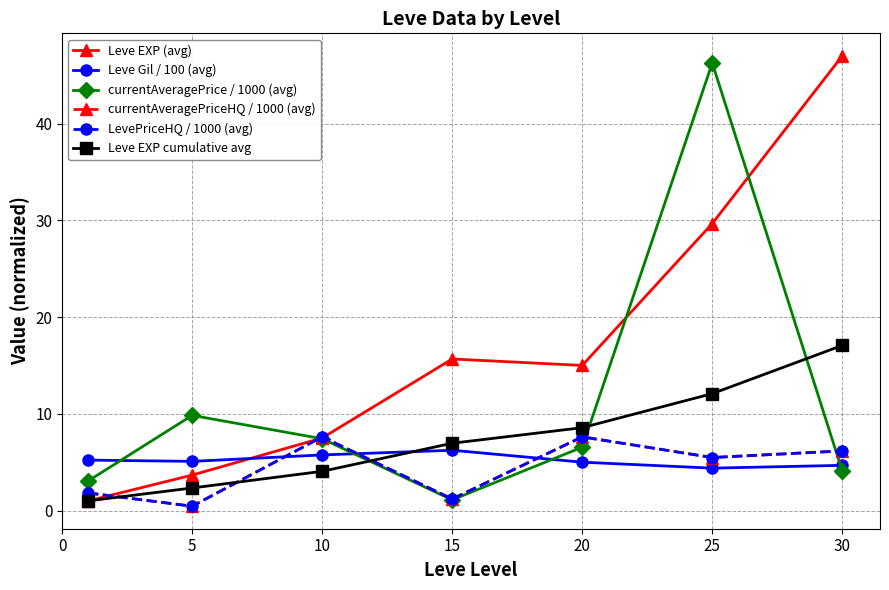

How many intersections are there between currentAveragePriceHQ / 1000 (avg) and currentAveragePrice / 1000 (avg)?

3